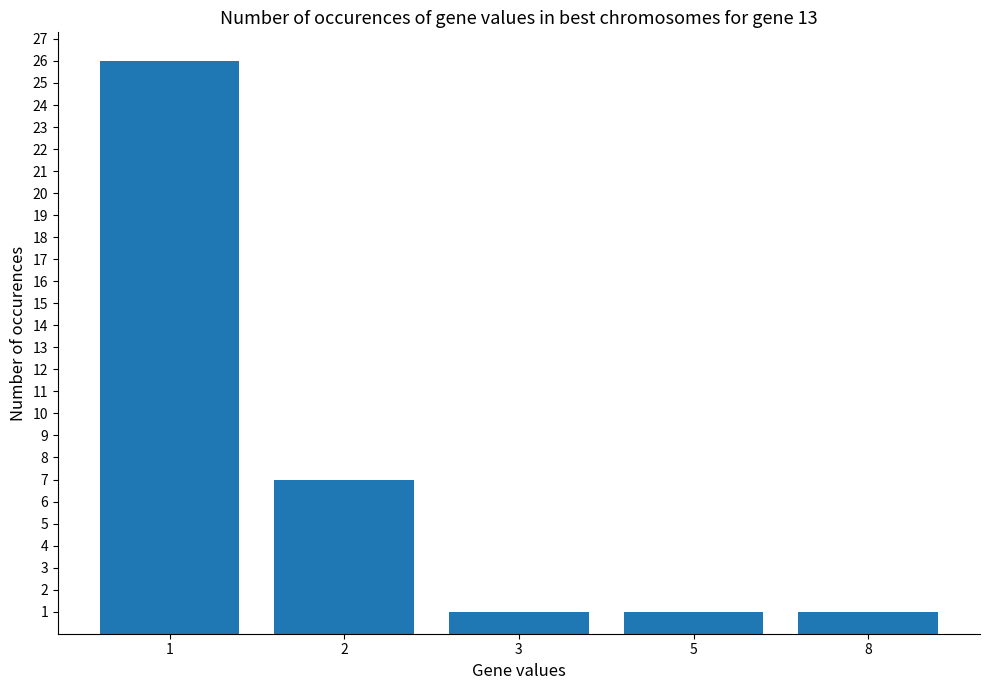

Reading left to right, extract all data points from this chart.

26	7	1	1	1